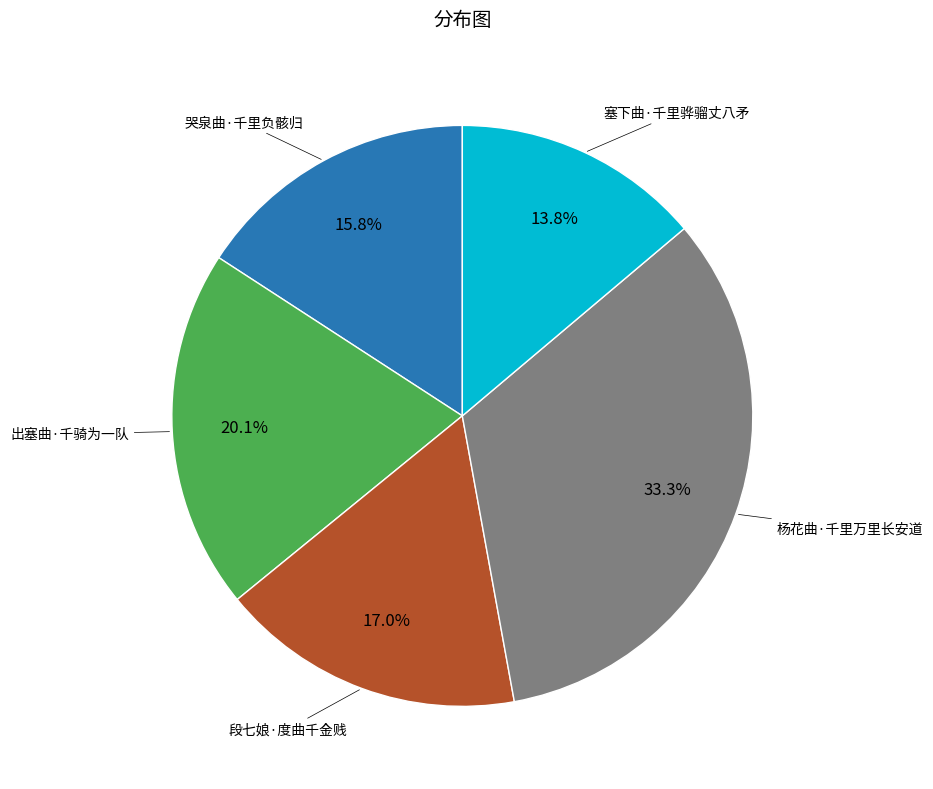

Rank the categories by value from highest to lowest.

杨花曲·千里万里长安道, 出塞曲·千骑为一队, 段七娘·度曲千金贱, 哭泉曲·千里负骸归, 塞下曲·千里骅骝丈八矛